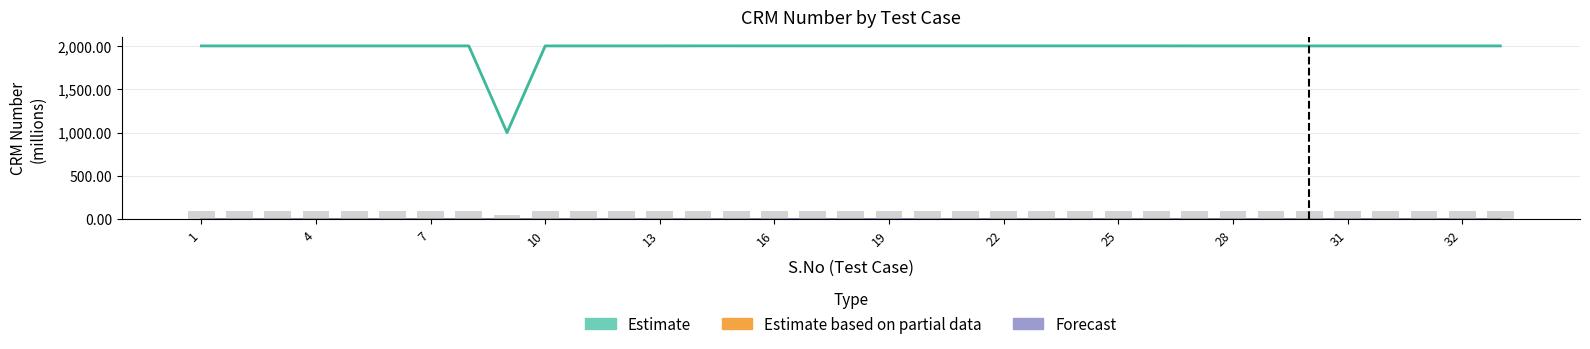

True or false: Estimate based on partial data has a value of 0.8 at 9.

True